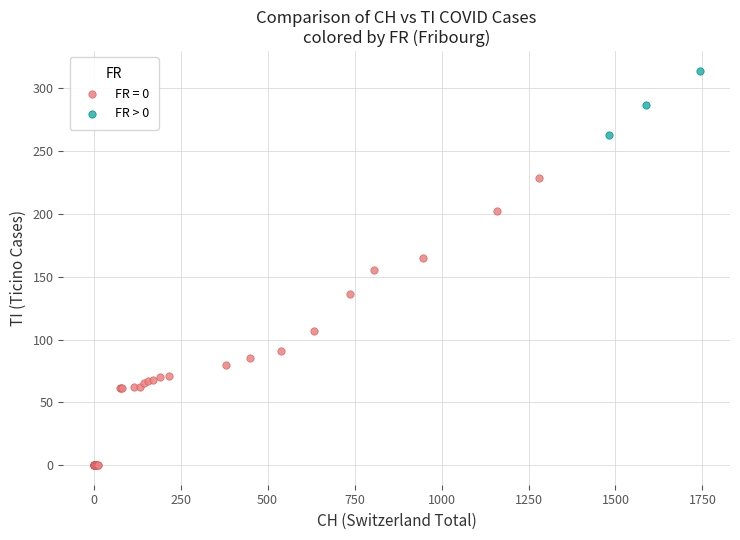

Which series has the largest Y range (max minus min)?

FR = 0